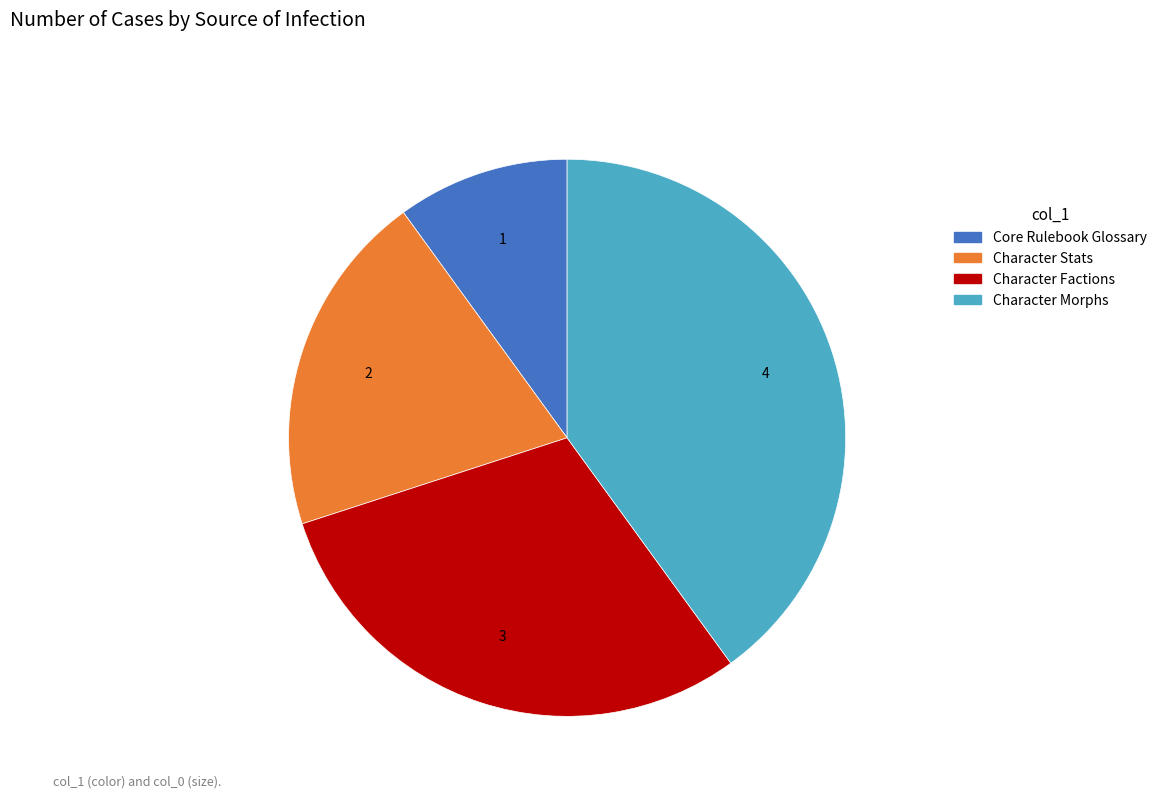

Approximately how many times larger is the value at Character Stats compared to Character Factions?

0.7